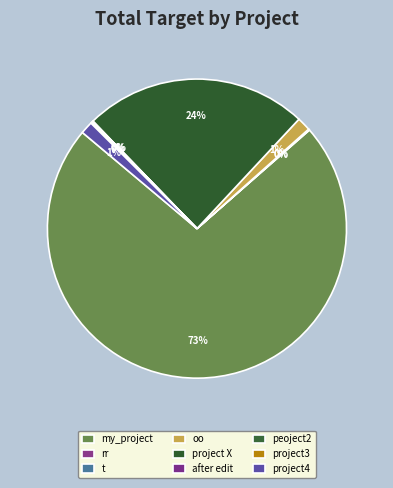

Do project X and project3 together represent more than half of the pie?

No